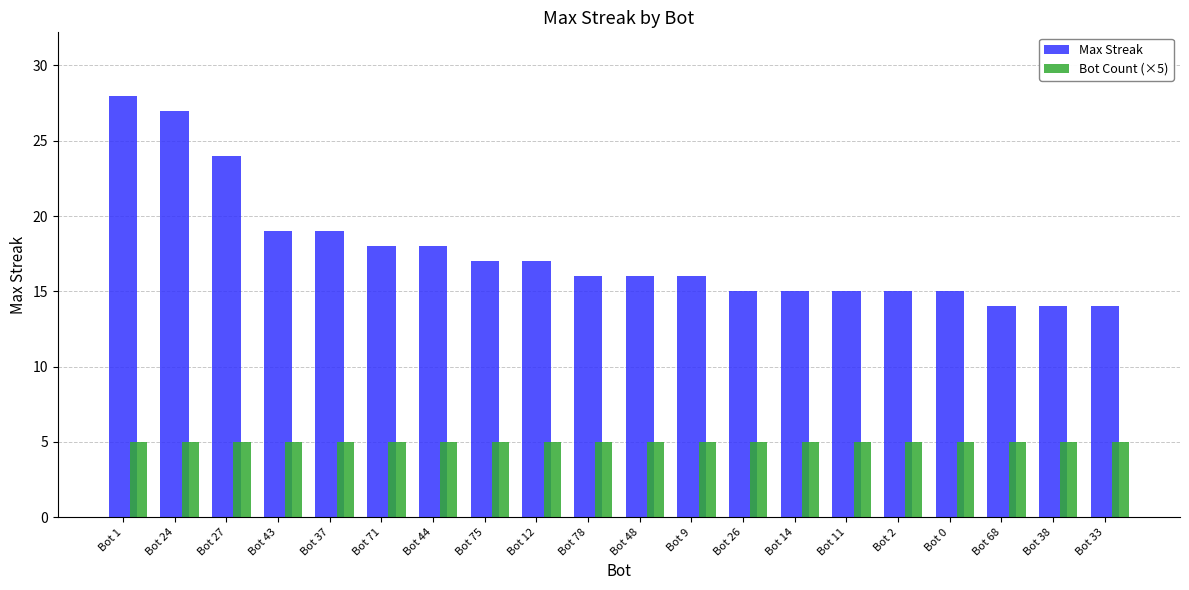

At which category does the chart reach its peak across all series?

Bot 1